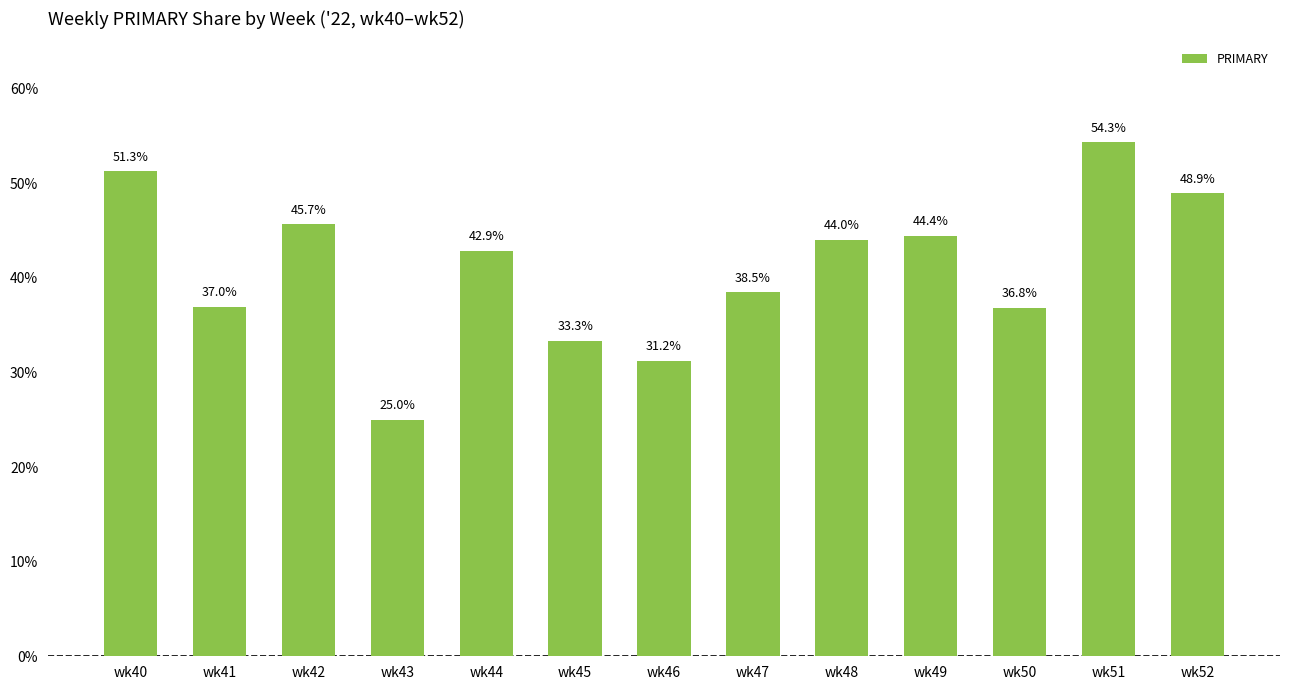

True or false: the data shows 51.3 at wk40.

True